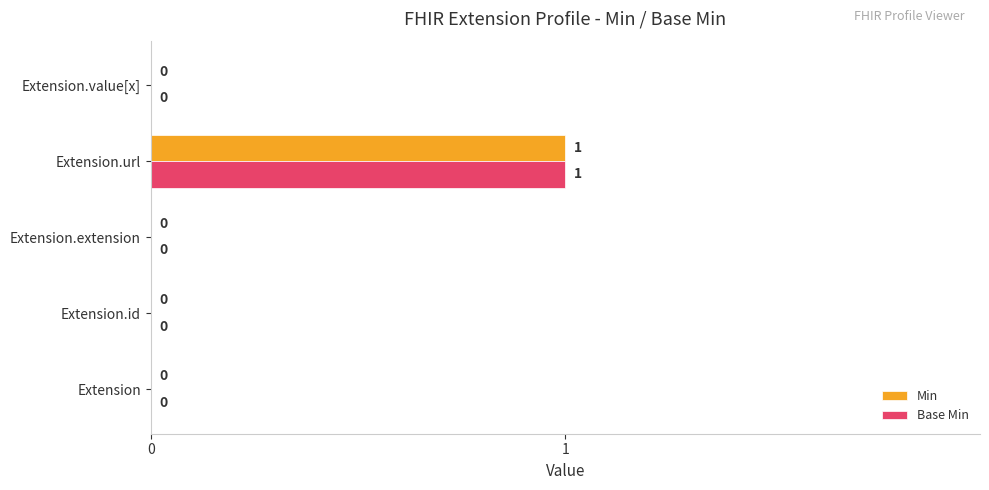

Is it true that Min equals 0 at Extension.value[x]?

True